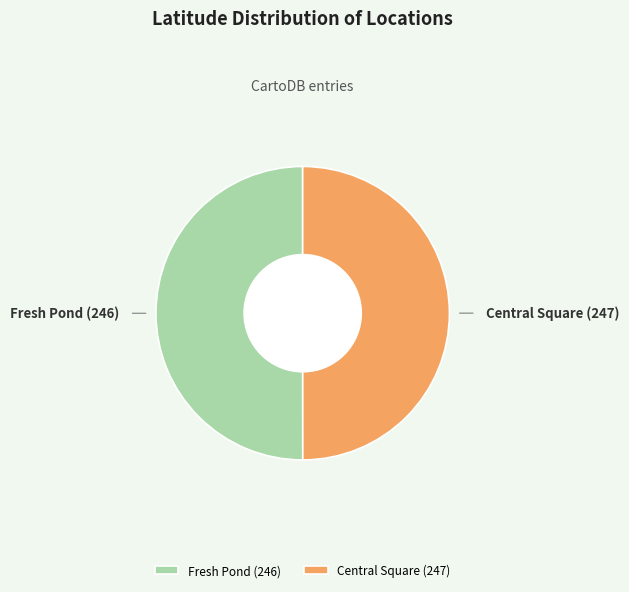

Do Central Square (247) and Fresh Pond (246) together represent more than half of the pie?

Yes